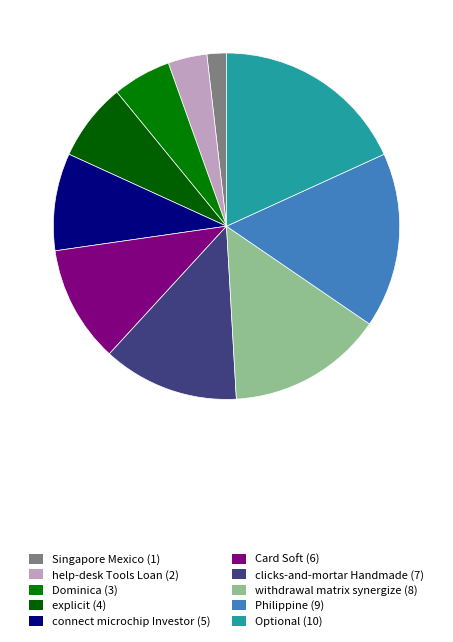

Count the number of slices in the pie.

10